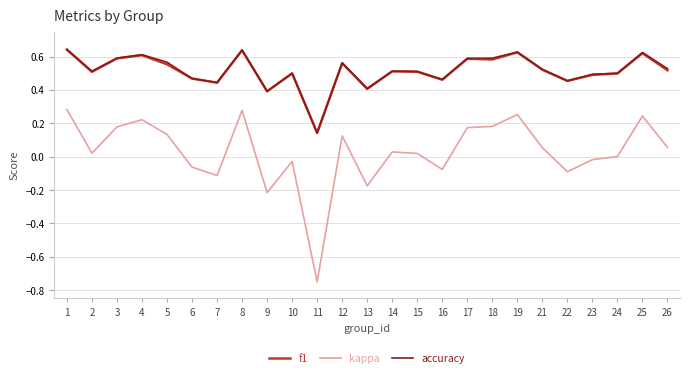

Which category has the lowest value across all series?

11